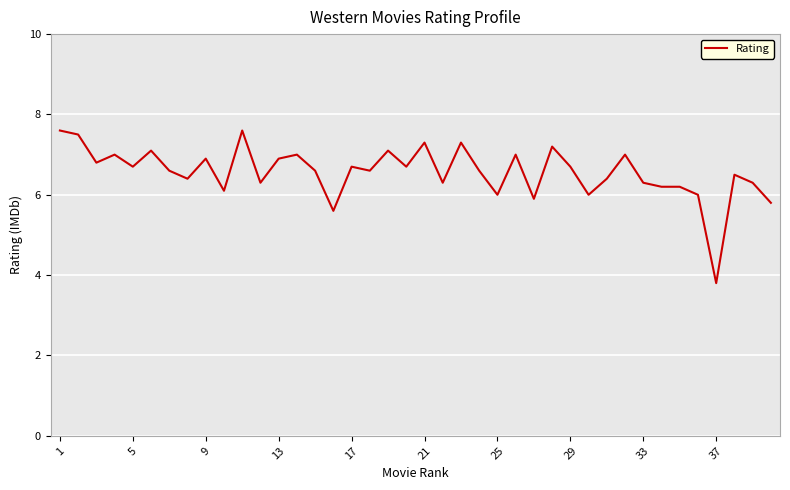

What is the difference between the maximum and minimum values?

3.8